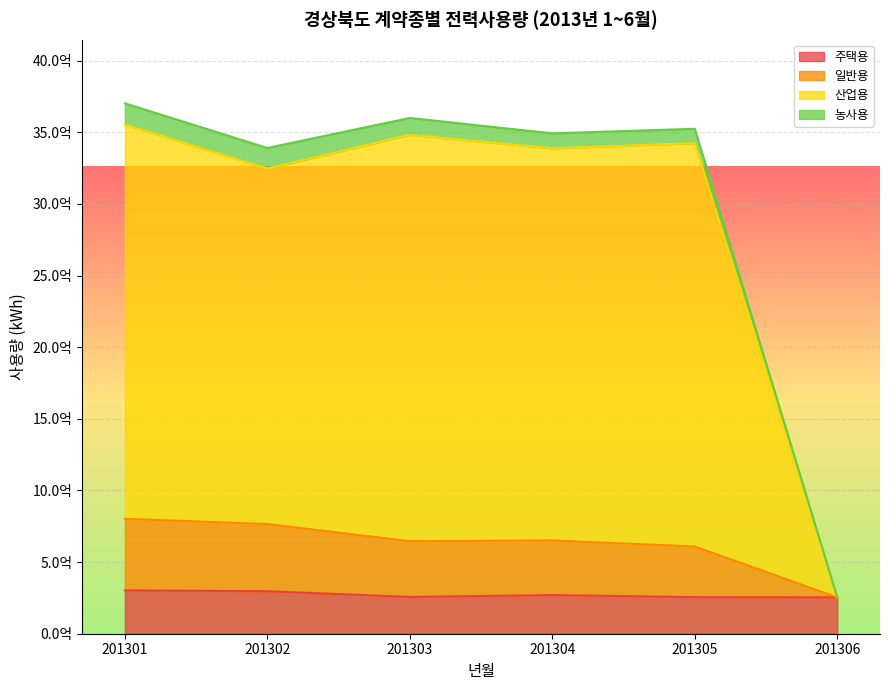

What is the value of the 일반용 point at the 2nd from the left?

765506563